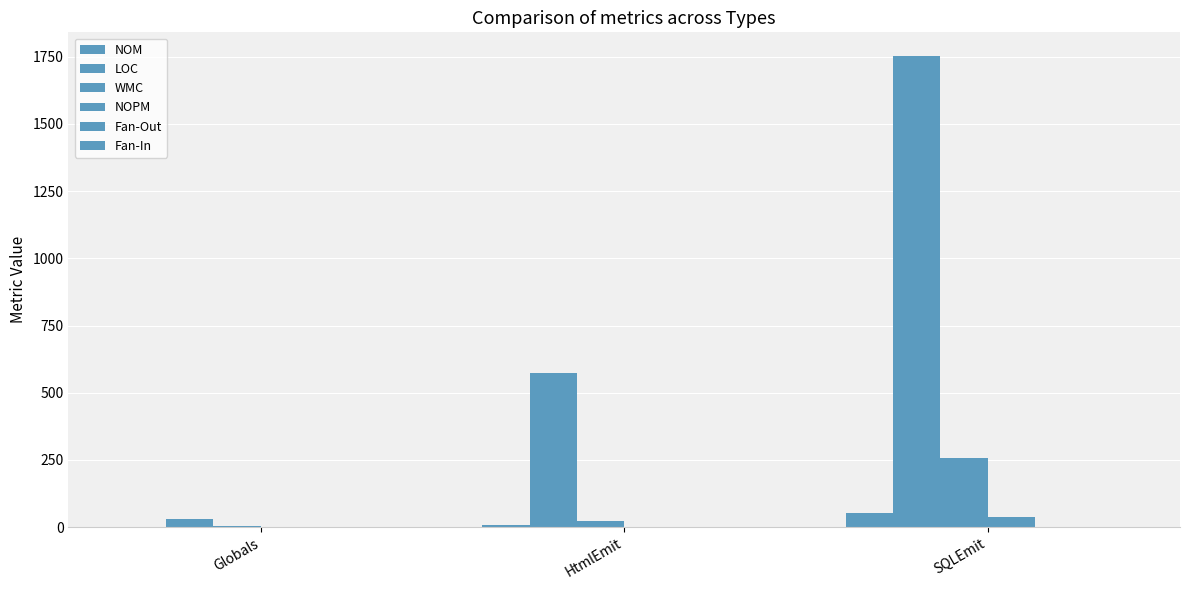

What is the label of the 1st bar from the left?

Globals